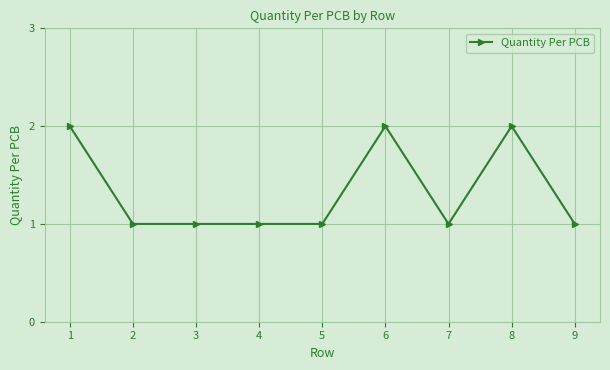

True or false: the data has more than 1 interior local peaks.

True